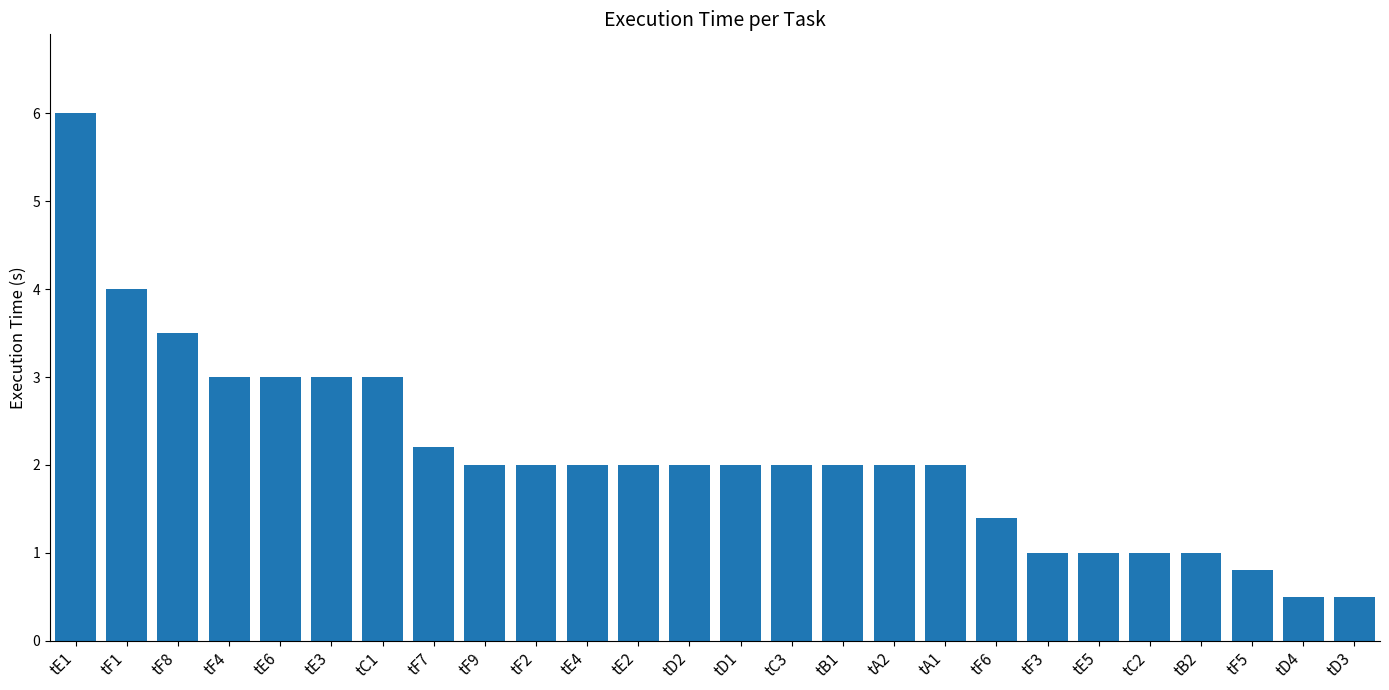

Are the bars horizontal?

No